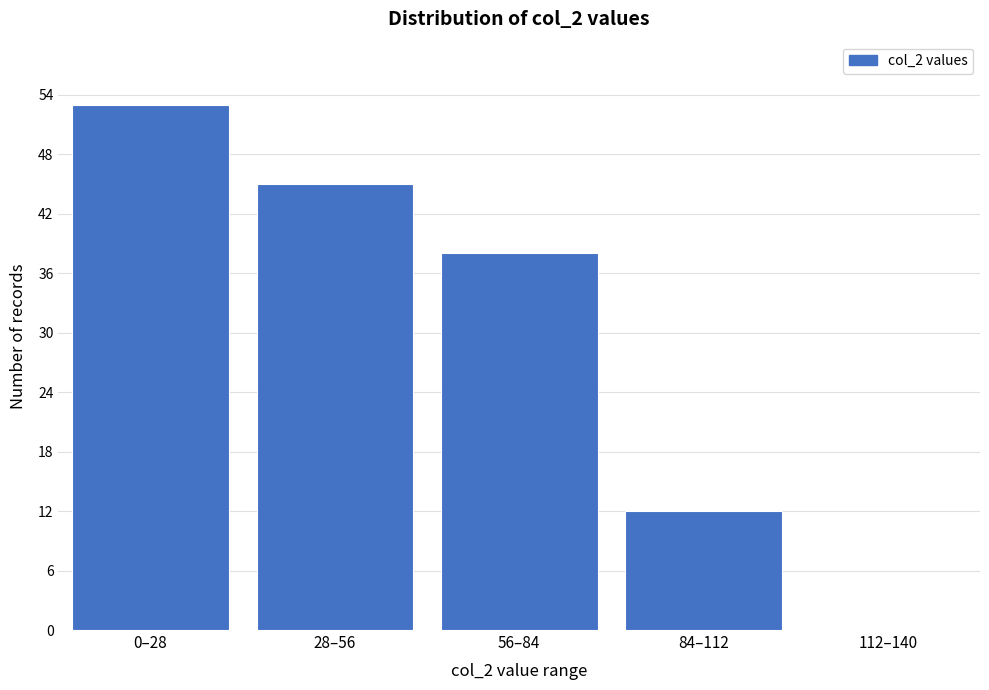

Reading left to right, what are all the values shown in this chart?

0–28=53	28–56=45	56–84=38	84–112=12	112–140=0